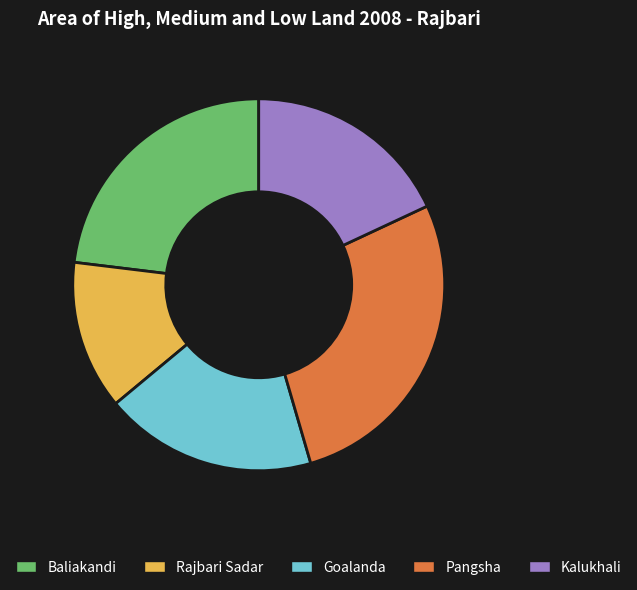

What is the ratio of the value at Kalukhali to the value at Goalanda?

1.0